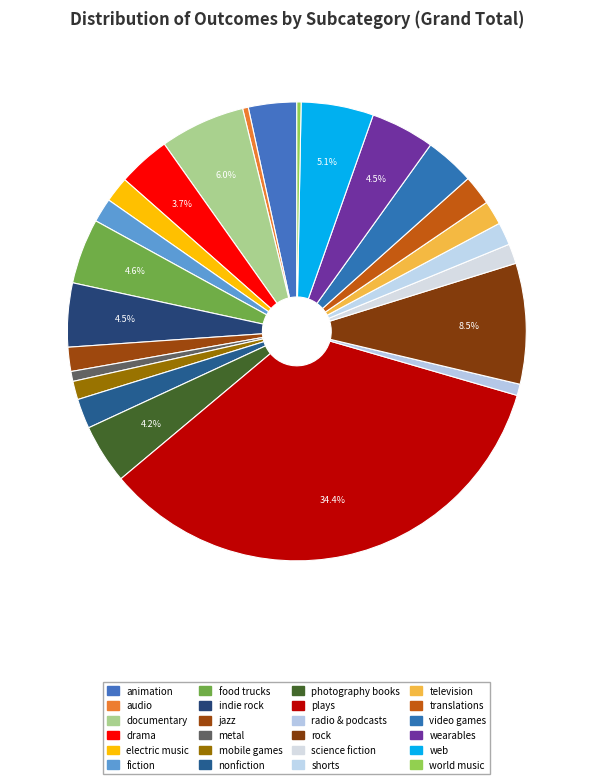

What percentage is the photography books slice, to the nearest percent?

4%